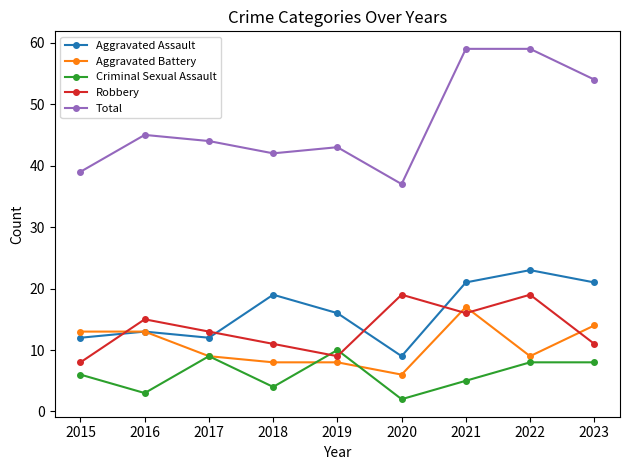

True or false: Total and Aggravated Assault intersect in this chart.

False